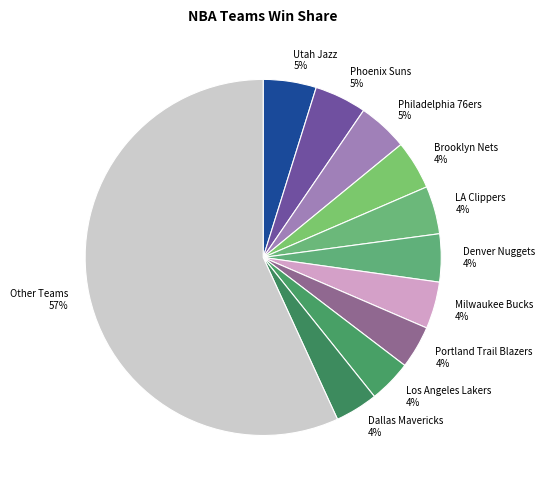

Between Utah Jazz and Other Teams, which is larger?

Other Teams